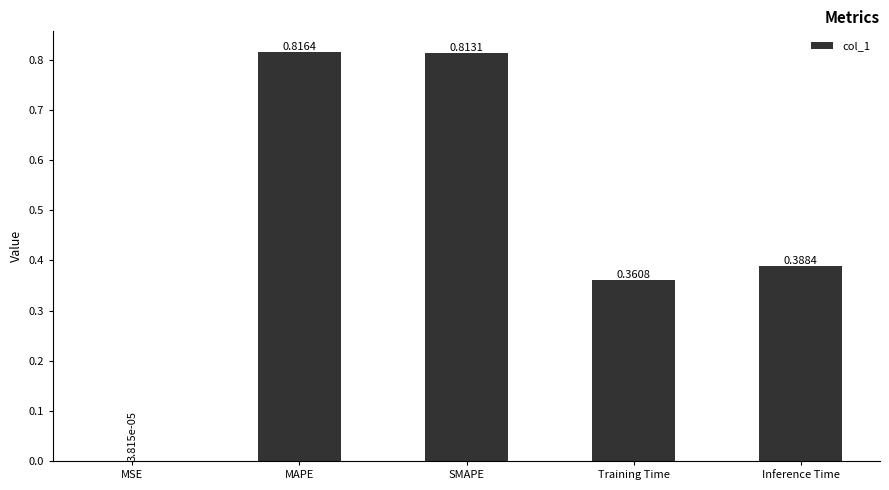

Between MSE and Inference Time, which is larger?

Inference Time